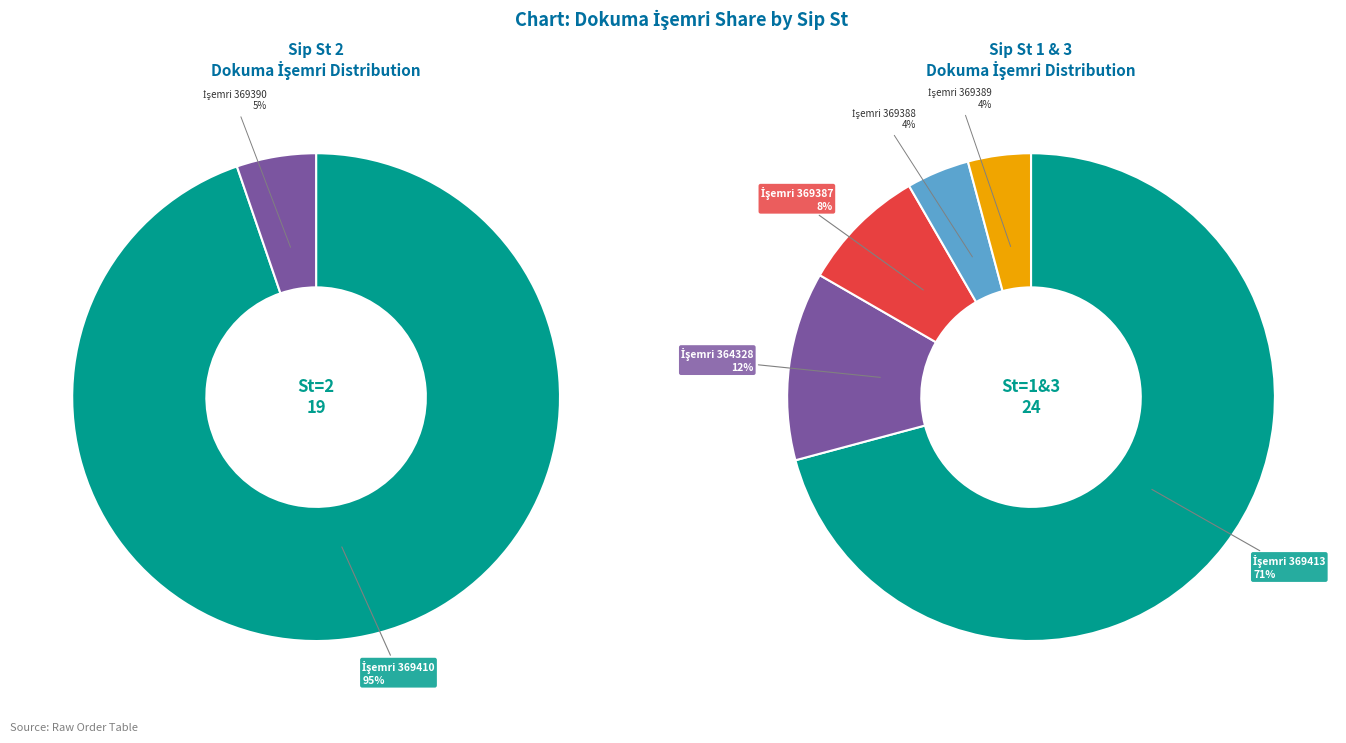

What portion of the pie excludes 369387?

95.3%